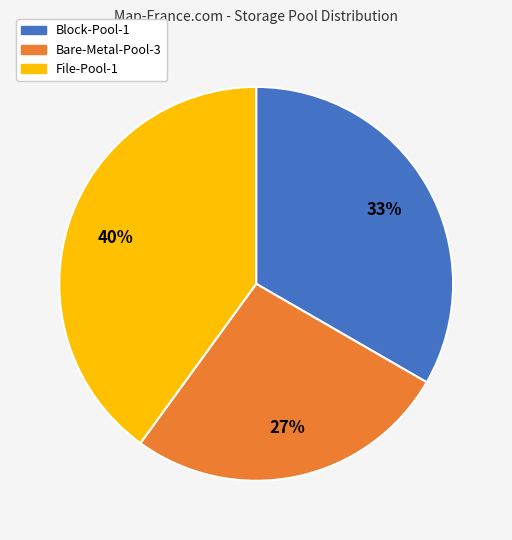

To the nearest percent, what is the combined percentage of Bare-Metal-Pool-3 and File-Pool-1?

67%